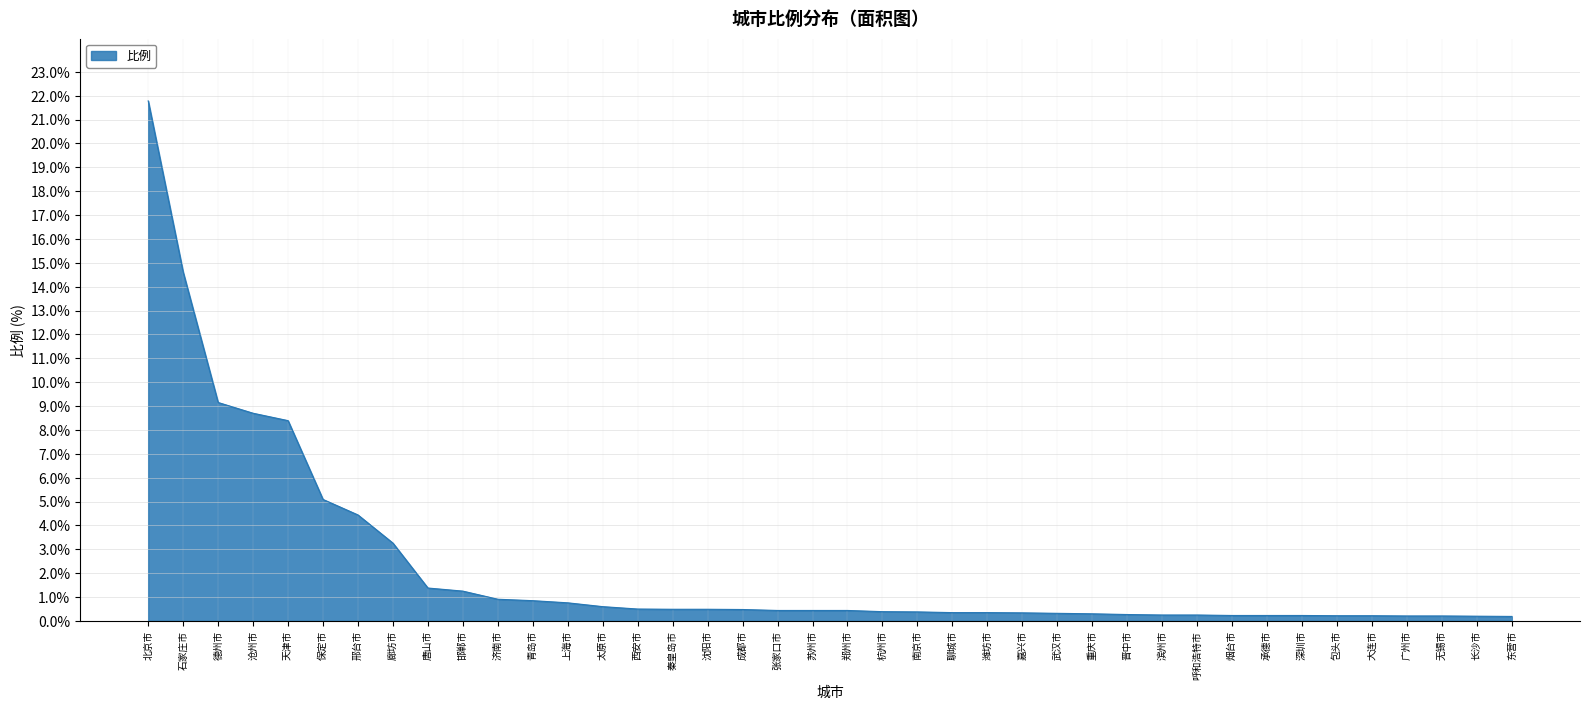

Is it true that the value at 唐山市 is 1.4?

True